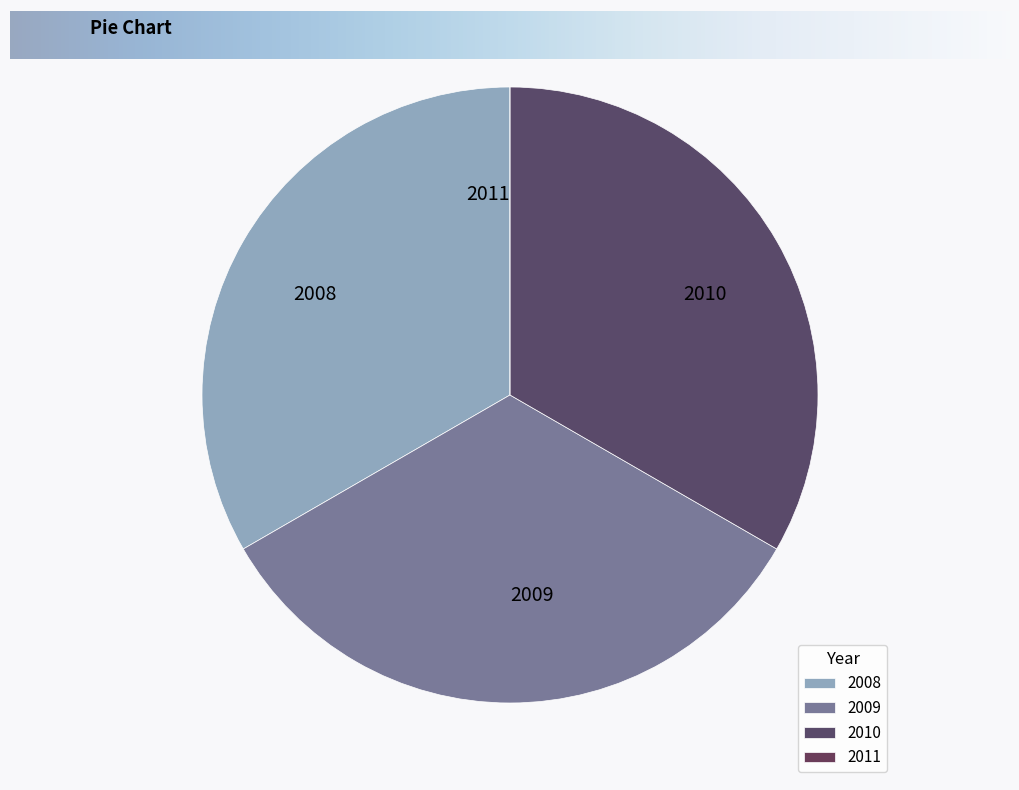

Is it true that 2010 is 48% of the pie?

False